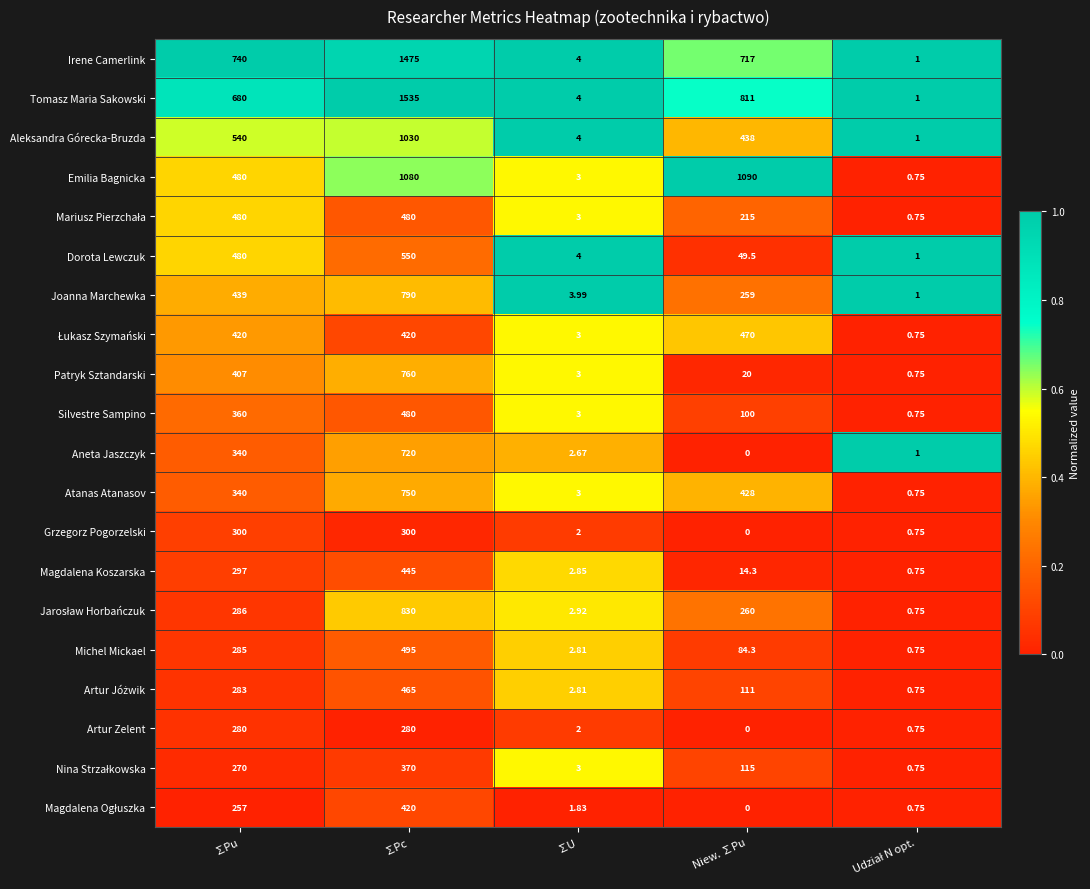

Which series has the largest total across all categories?

Tomasz Maria Sakowski